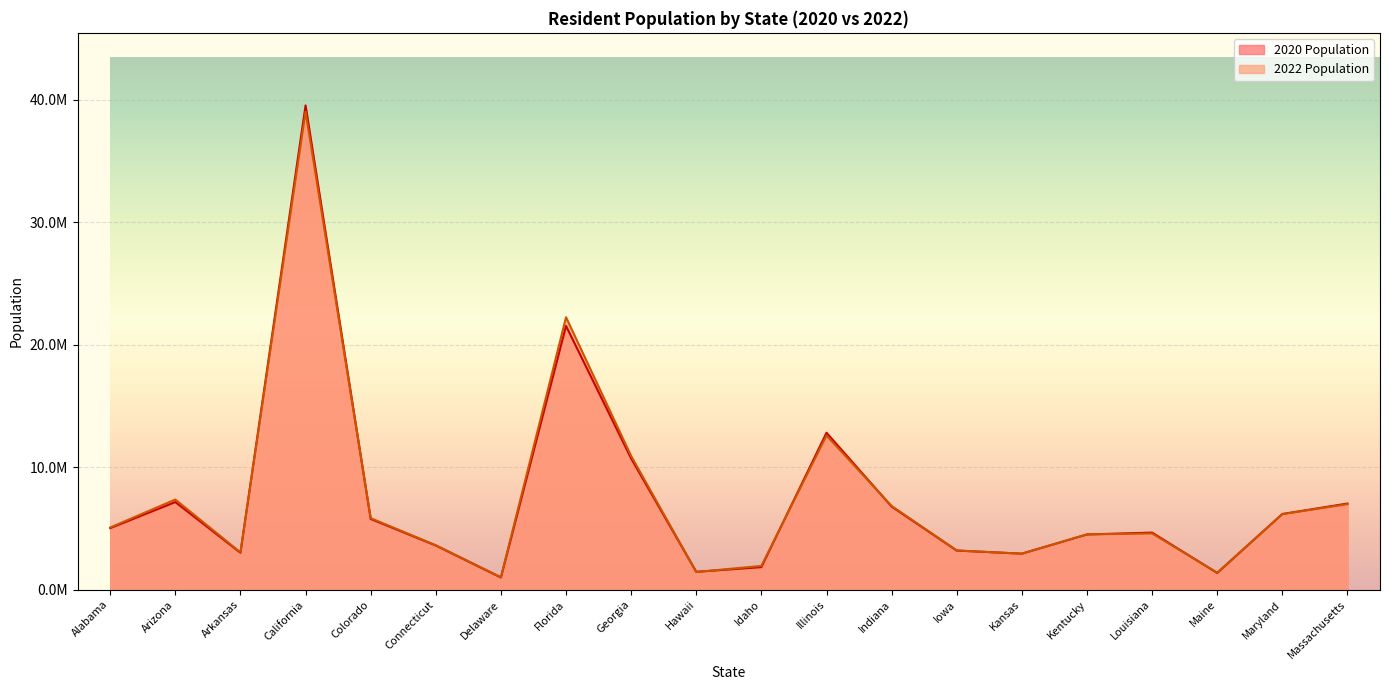

At which label is 2020 Population closest to 20264101?

Florida